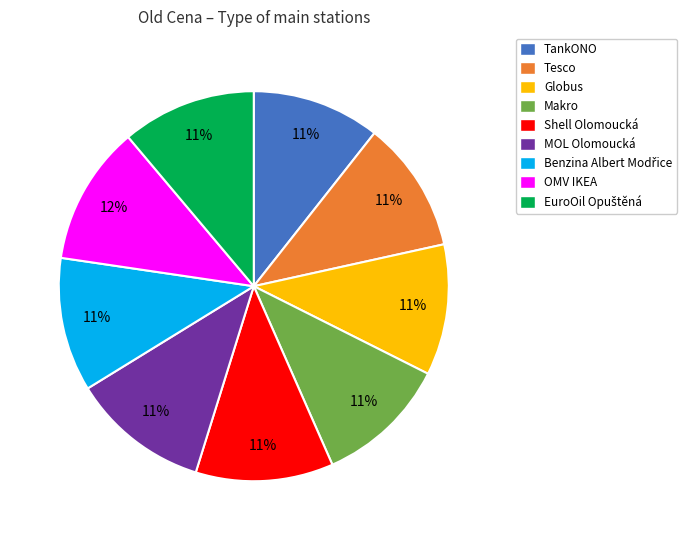

How many slices are in this pie chart?

9